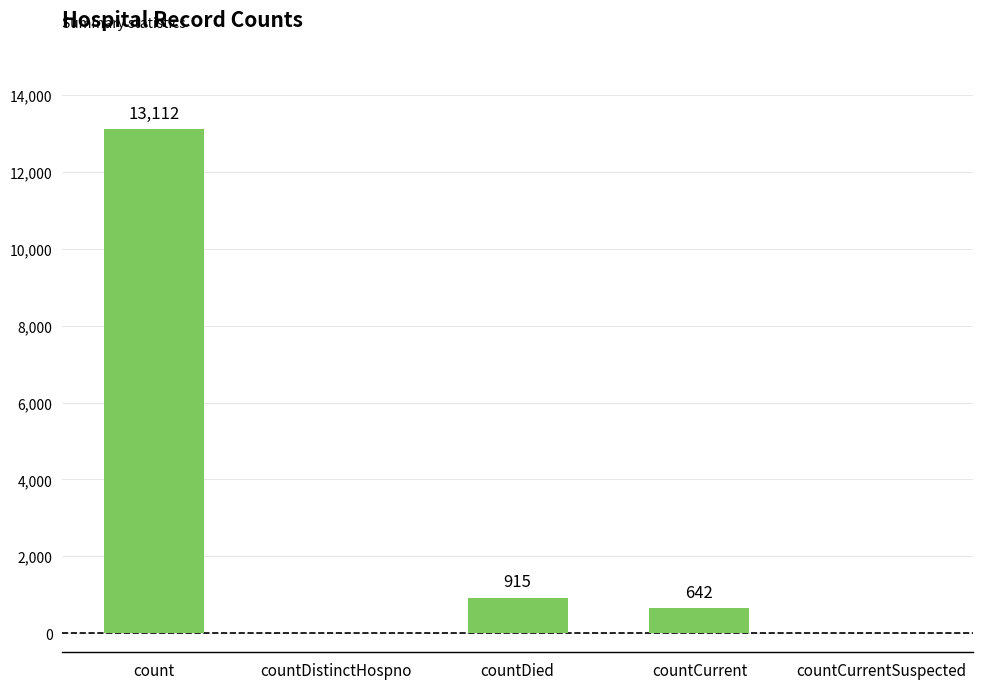

What value does the data have at countDied?

915